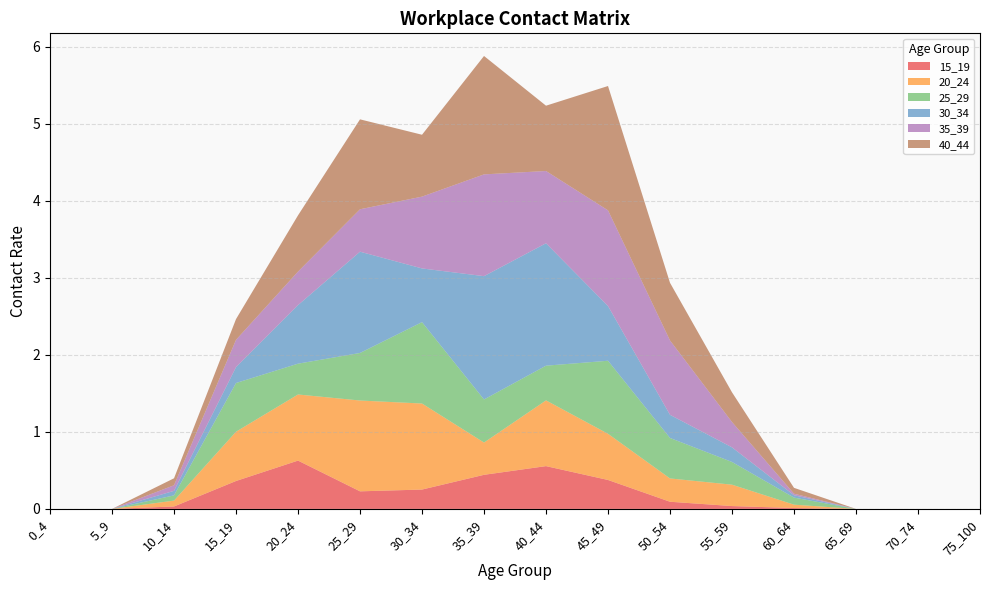

Reading left to right, transcribe all the data shown in this chart.

15_19: 0_4=0.0	5_9=0.0	10_14=0.0	15_19=0.4	20_24=0.6	25_29=0.2	30_34=0.3	35_39=0.4	40_44=0.6	45_49=0.4	50_54=0.1	55_59=0.0	60_64=0.0	65_69=0.0	70_74=0.0	75_100=0.0
20_24: 0_4=0.0	5_9=0.0	10_14=0.1	15_19=0.6	20_24=0.9	25_29=1.2	30_34=1.1	35_39=0.4	40_44=0.9	45_49=0.6	50_54=0.3	55_59=0.3	60_64=0.0	65_69=0.0	70_74=0.0	75_100=0.0
25_29: 0_4=0.0	5_9=0.0	10_14=0.1	15_19=0.6	20_24=0.4	25_29=0.6	30_34=1.1	35_39=0.6	40_44=0.5	45_49=0.9	50_54=0.5	55_59=0.3	60_64=0.1	65_69=0.0	70_74=0.0	75_100=0.0
30_34: 0_4=0.0	5_9=0.0	10_14=0.1	15_19=0.2	20_24=0.8	25_29=1.3	30_34=0.7	35_39=1.6	40_44=1.6	45_49=0.7	50_54=0.3	55_59=0.2	60_64=0.0	65_69=0.0	70_74=0.0	75_100=0.0
35_39: 0_4=0.0	5_9=0.0	10_14=0.1	15_19=0.4	20_24=0.4	25_29=0.6	30_34=0.9	35_39=1.3	40_44=0.9	45_49=1.2	50_54=1.0	55_59=0.3	60_64=0.0	65_69=0.0	70_74=0.0	75_100=0.0
40_44: 0_4=0.0	5_9=0.0	10_14=0.1	15_19=0.3	20_24=0.7	25_29=1.2	30_34=0.8	35_39=1.5	40_44=0.8	45_49=1.6	50_54=0.7	55_59=0.4	60_64=0.1	65_69=0.0	70_74=0.0	75_100=0.0